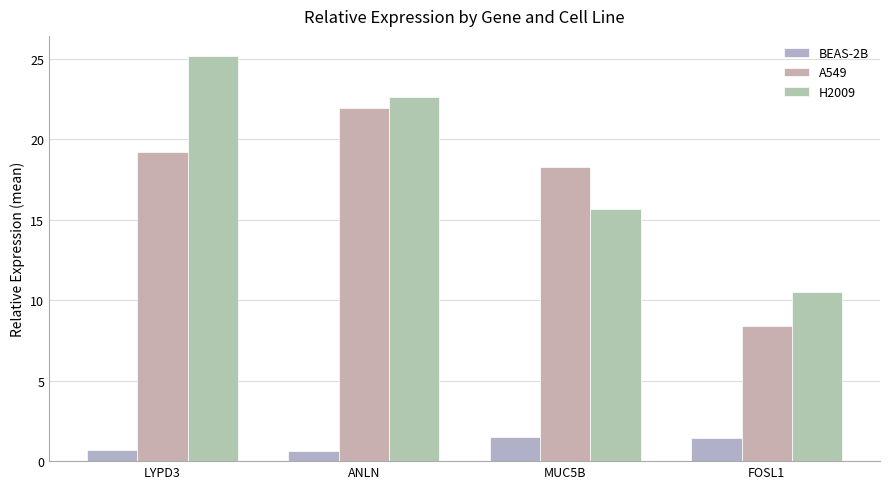

Which series has the largest total across all categories?

H2009